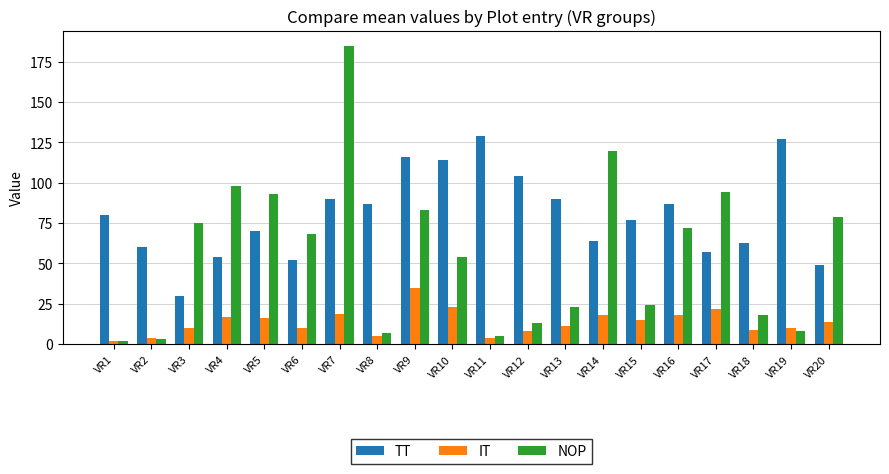

What is the sum of all TT values?

1600